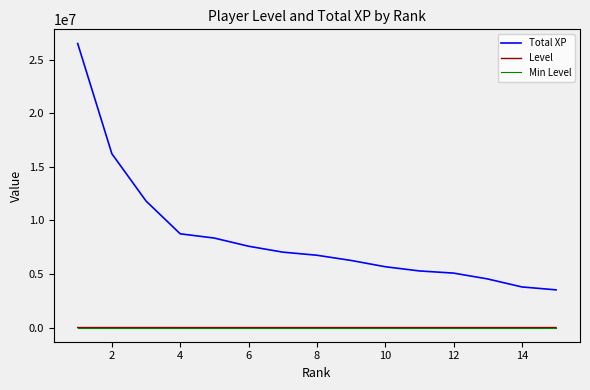

What is the smallest value displayed?

315